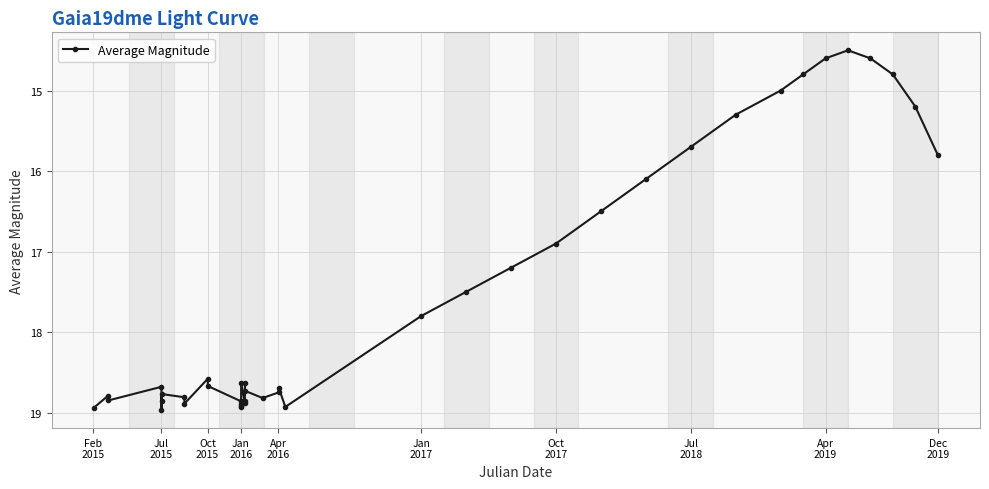

True or false: there are more than 2 points higher than both neighbors.

True